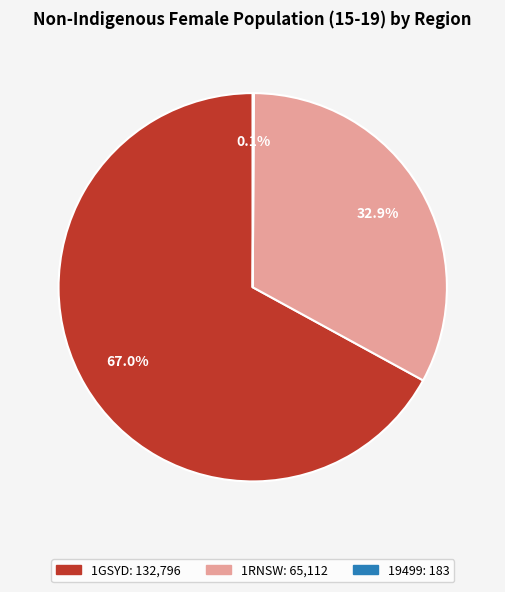

How much of the chart is everything except 1GSYD?

33.0%